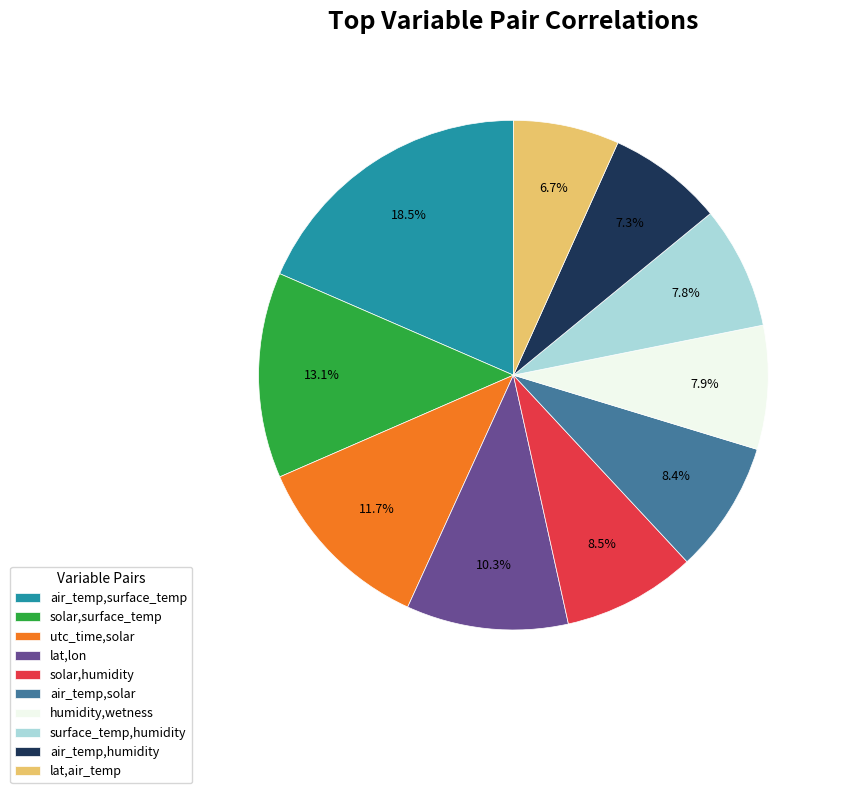

How many slices are in this pie chart?

10